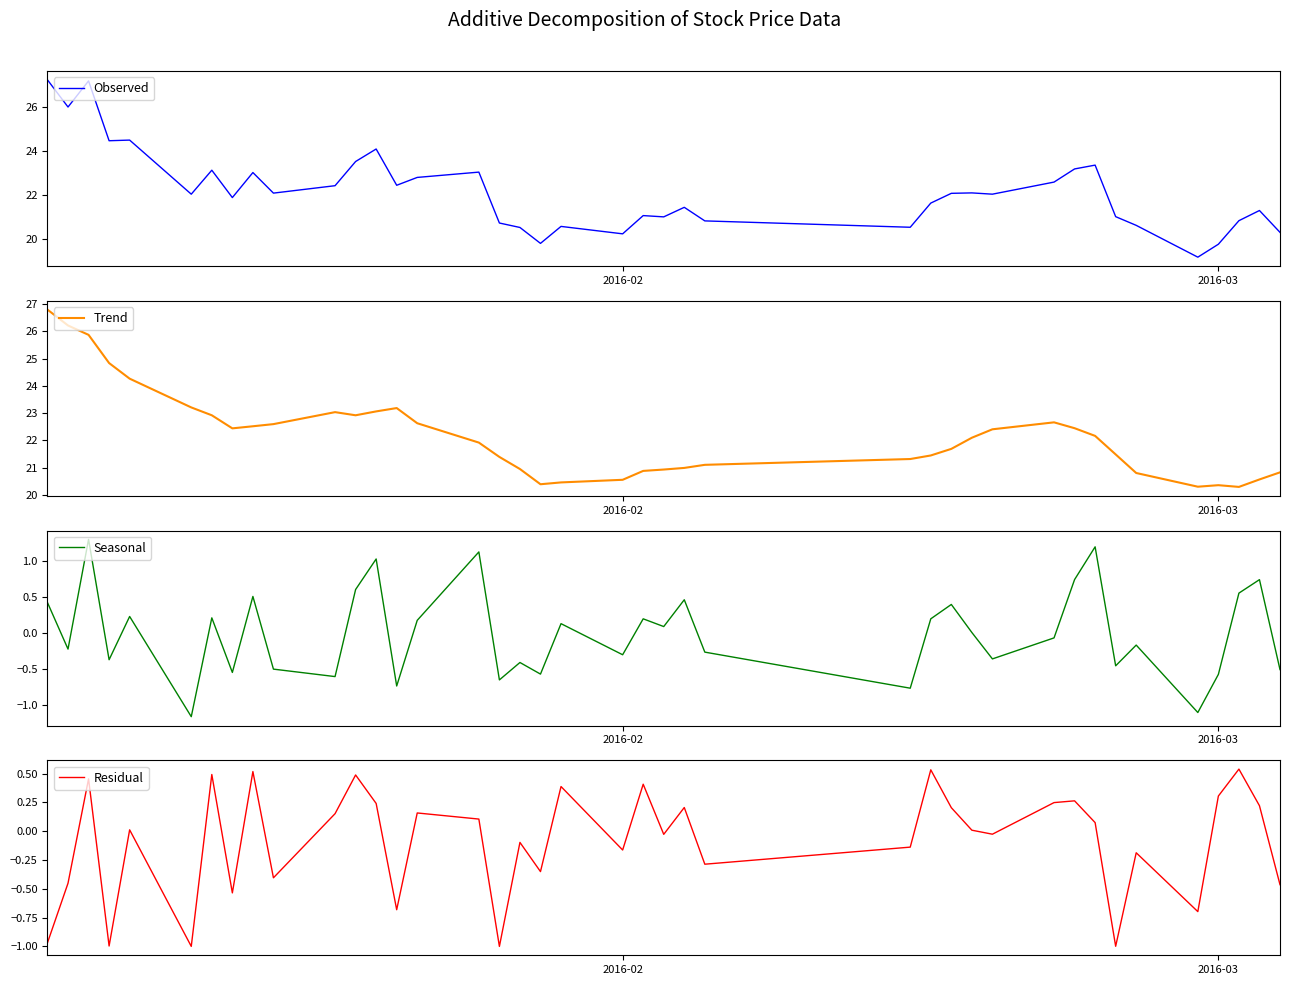

How many lines are shown in the chart?

4